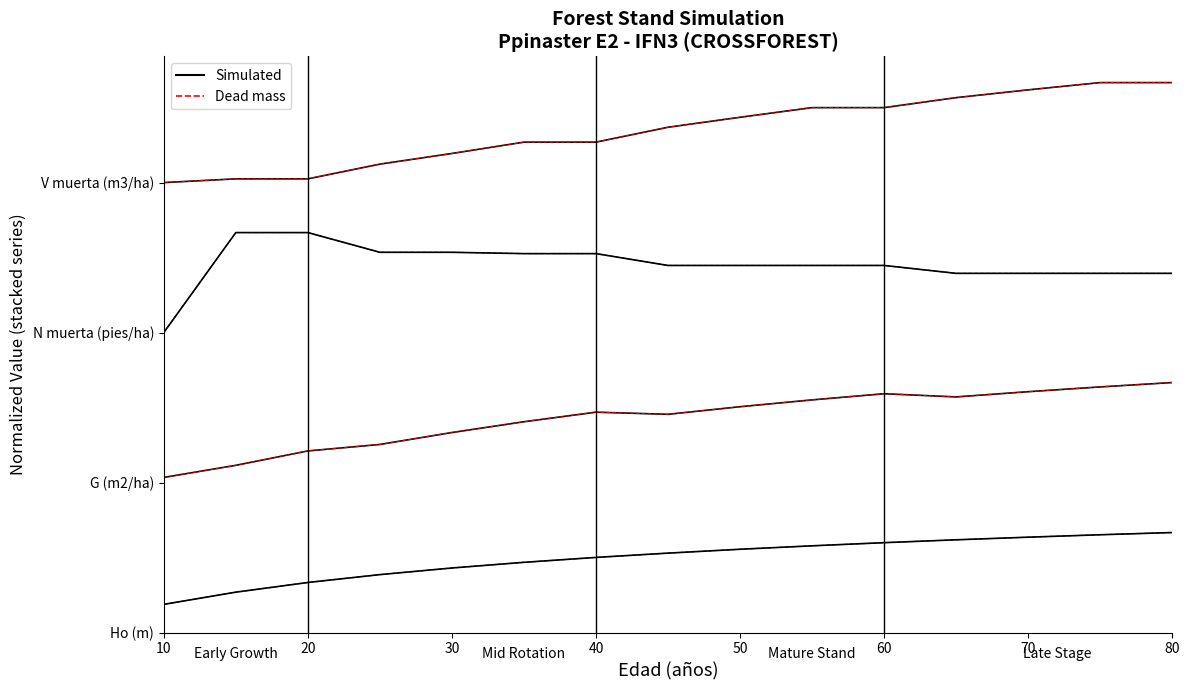

What is the approximate value of Ho (m) at 45?

0.8